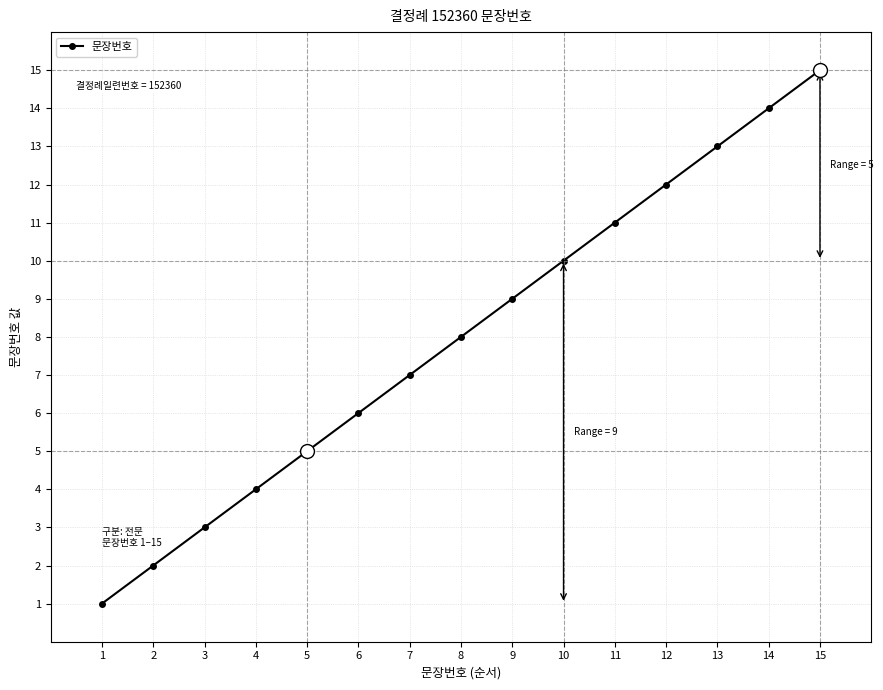

What is the greatest value displayed?

15